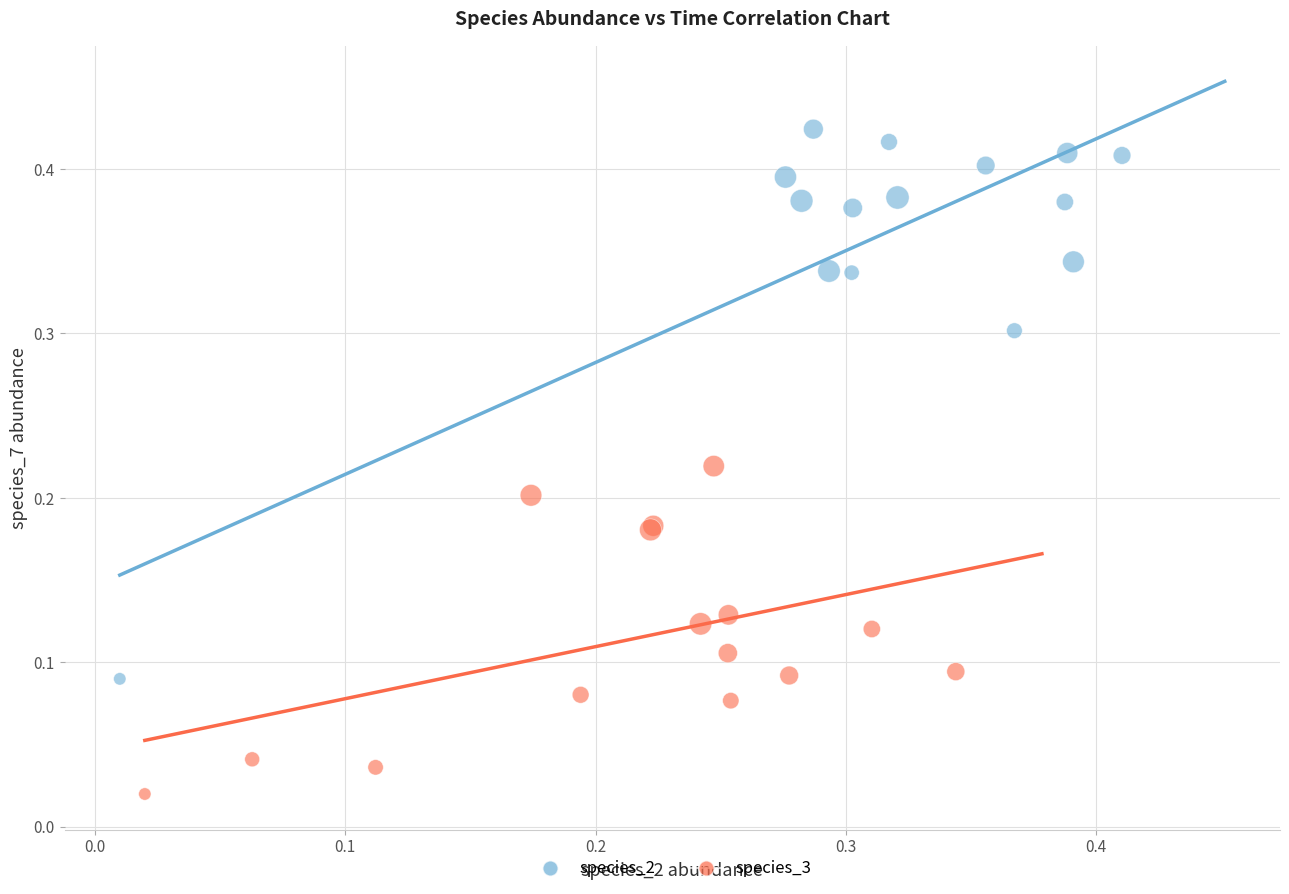

Which series has the widest spread of Y values?

species_2